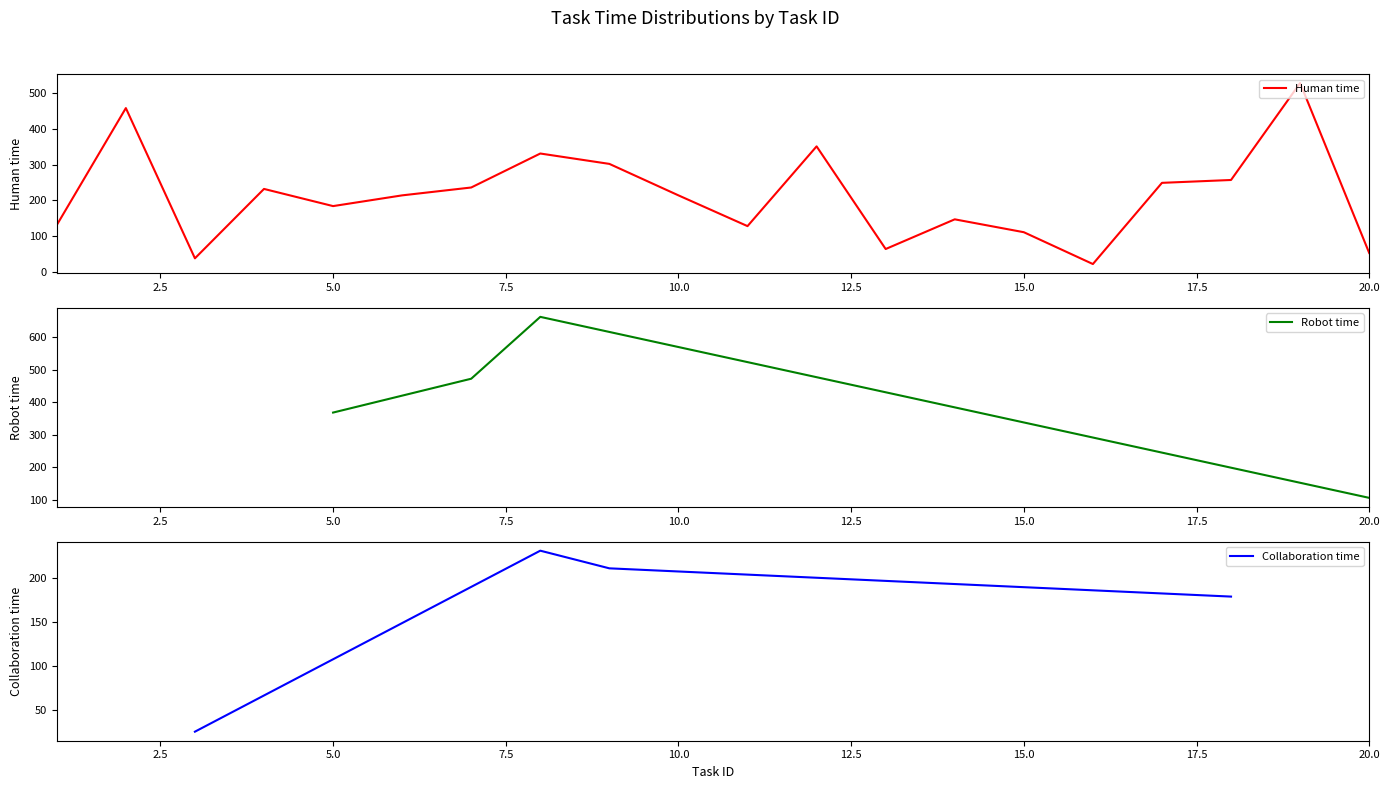

What are all the series names shown in the legend?

Human time, Robot time, Collaboration time